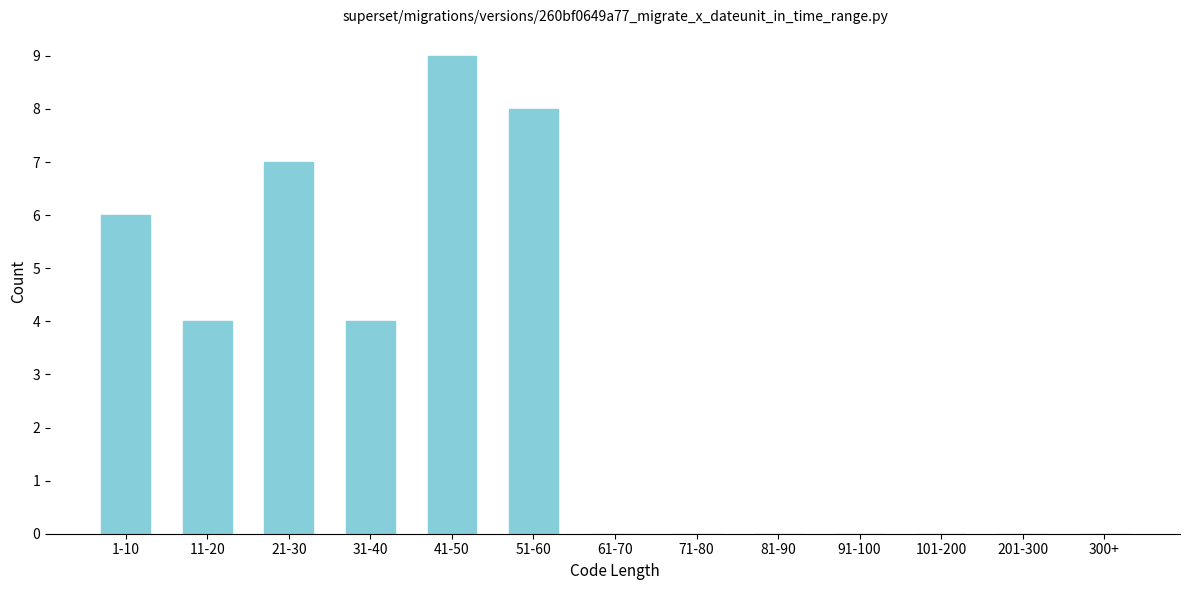

Reading left to right, extract all data points from this chart.

1-10=6	11-20=4	21-30=7	31-40=4	41-50=9	51-60=8	61-70=0	71-80=0	81-90=0	91-100=0	101-200=0	201-300=0	300+=0